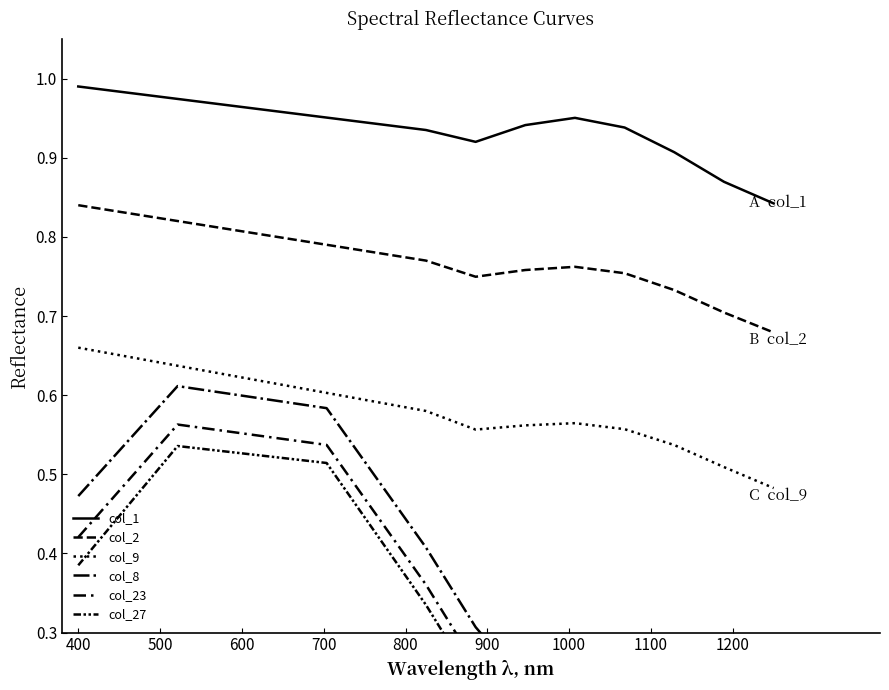

Rank the series at 1200 from lowest to highest value.

col_27, col_23, col_8, col_9, col_2, col_1